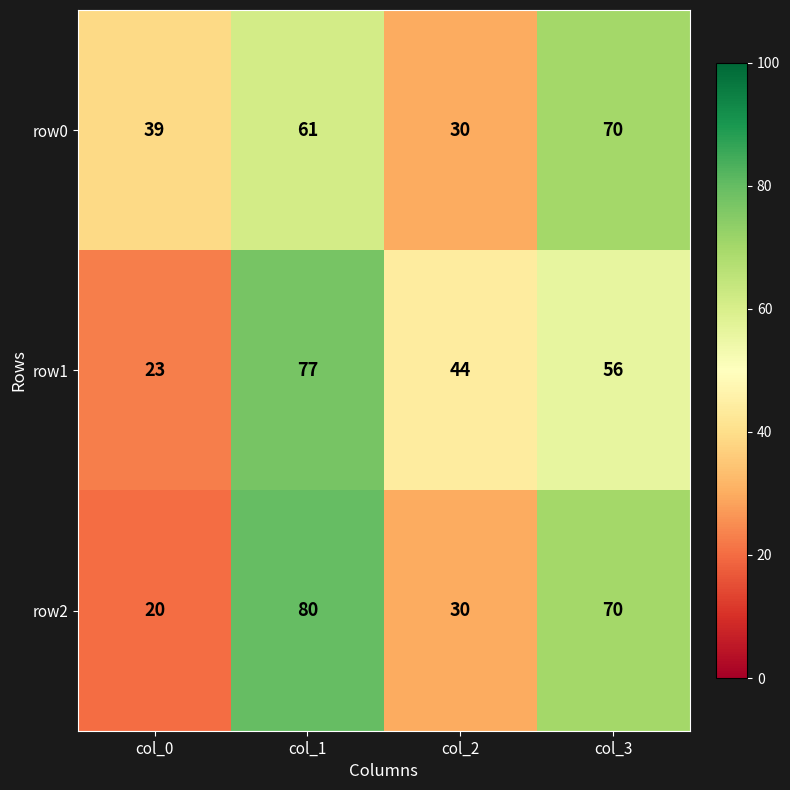

Which series has the widest spread of values?

row2